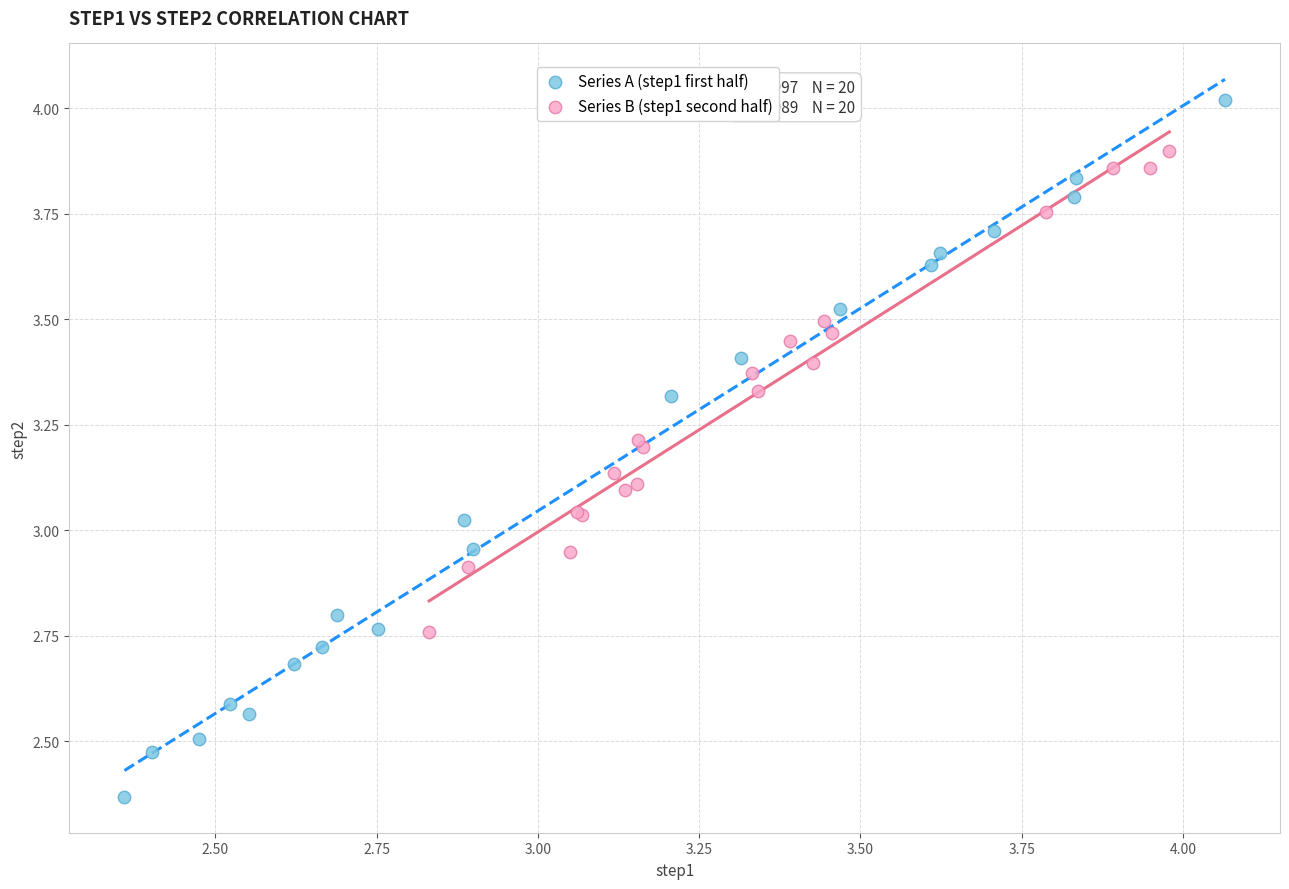

Which series contains the highest Y value?

Series A (step1 first half)